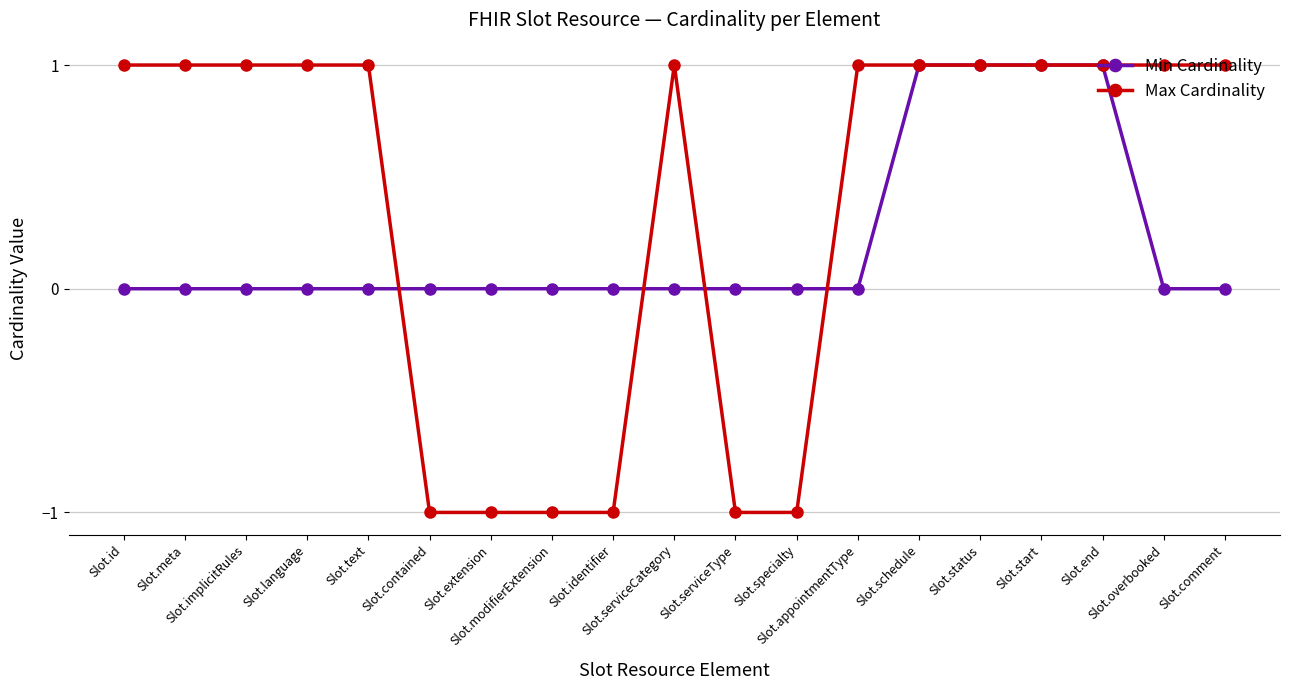

At Slot.modifierExtension, list the series in order from largest to smallest.

Min Cardinality, Max Cardinality